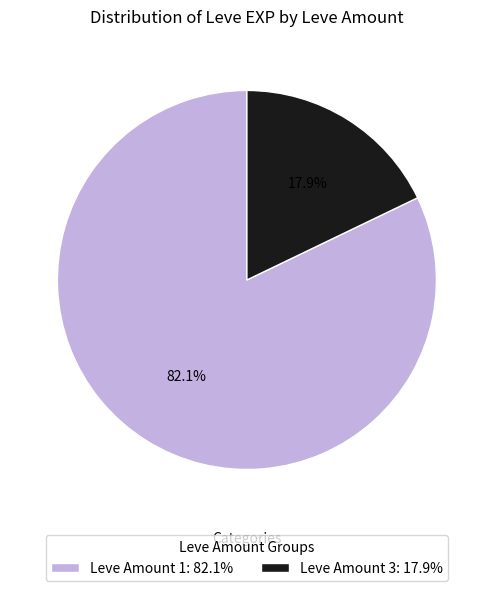

Rank the categories by value from highest to lowest.

Leve Amount 1: 82.1%, Leve Amount 3: 17.9%